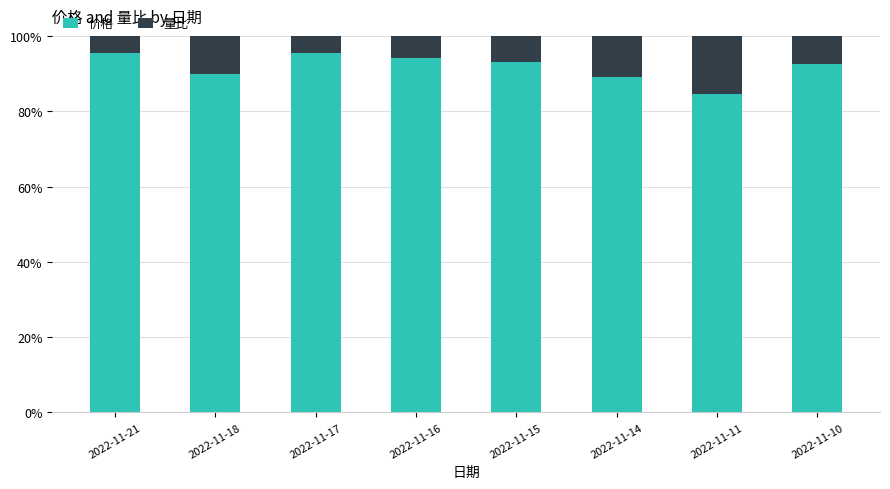

How many bars are there in total?

8